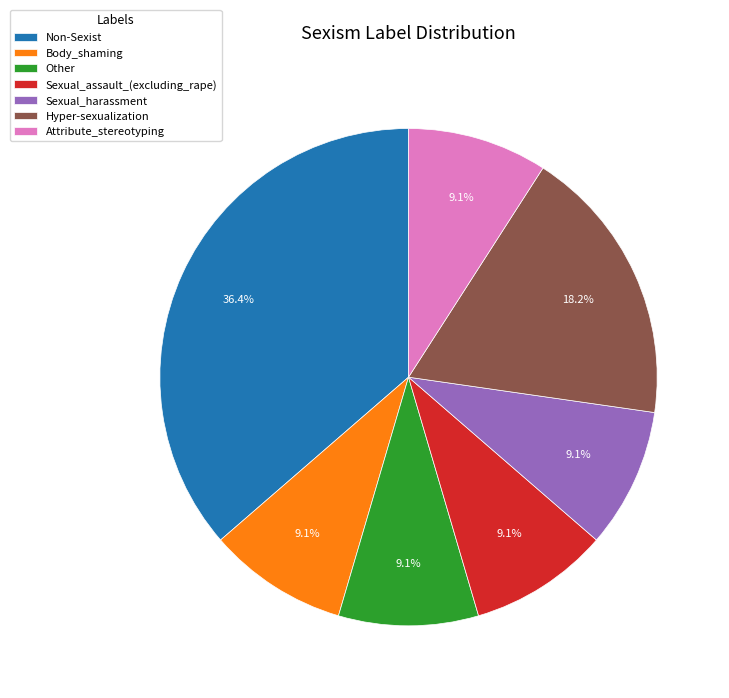

What percentage is the Attribute_stereotyping slice, to the nearest percent?

9%